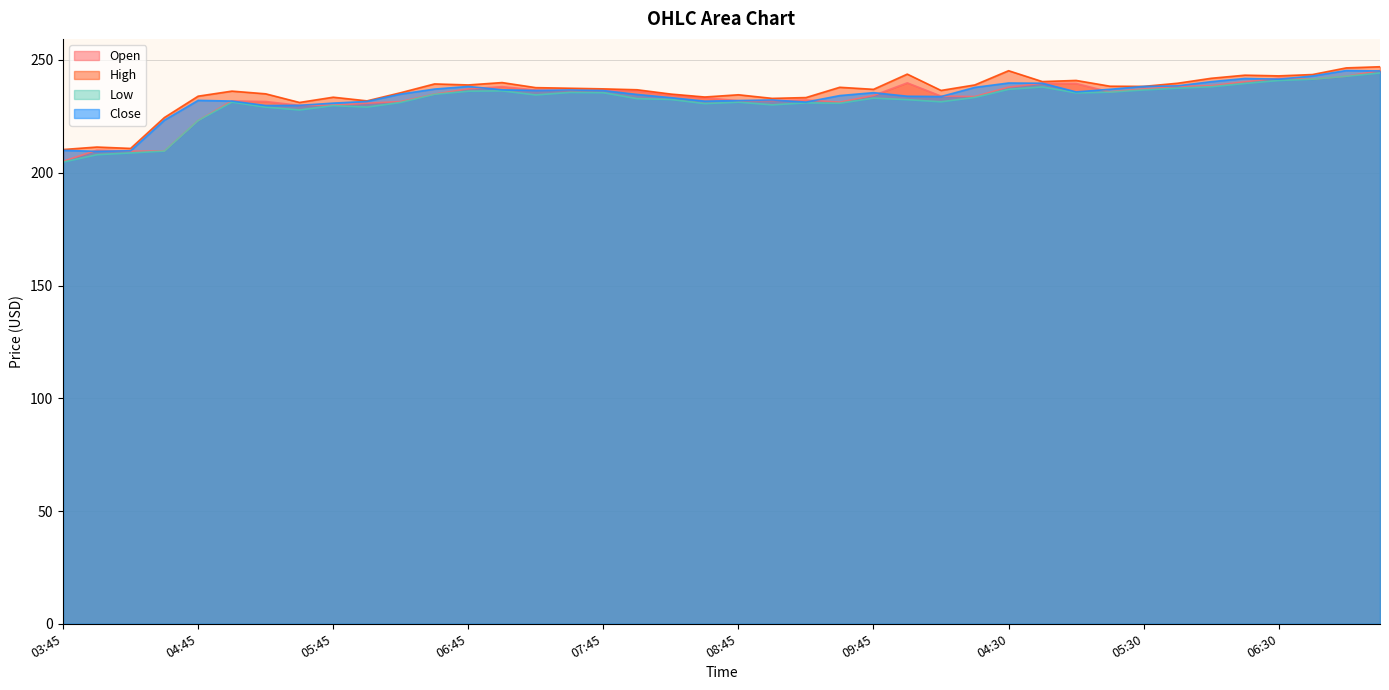

What is the difference between the second highest and minimum values in the Close series?

35.6